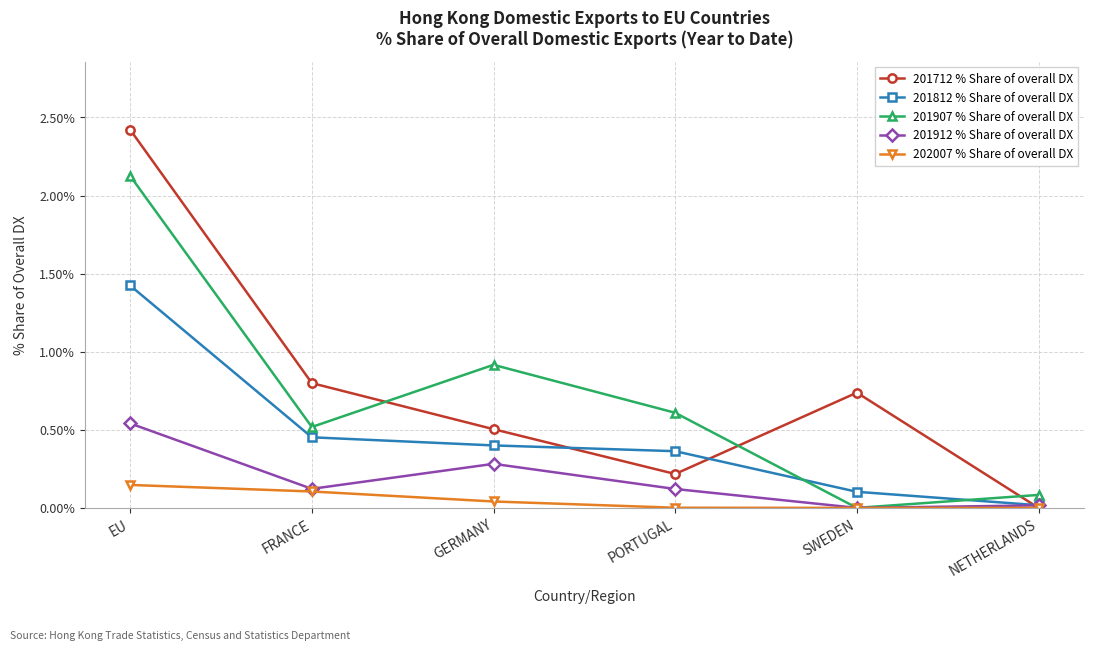

At which label does 201712 % Share of overall DX reach its minimum?

NETHERLANDS